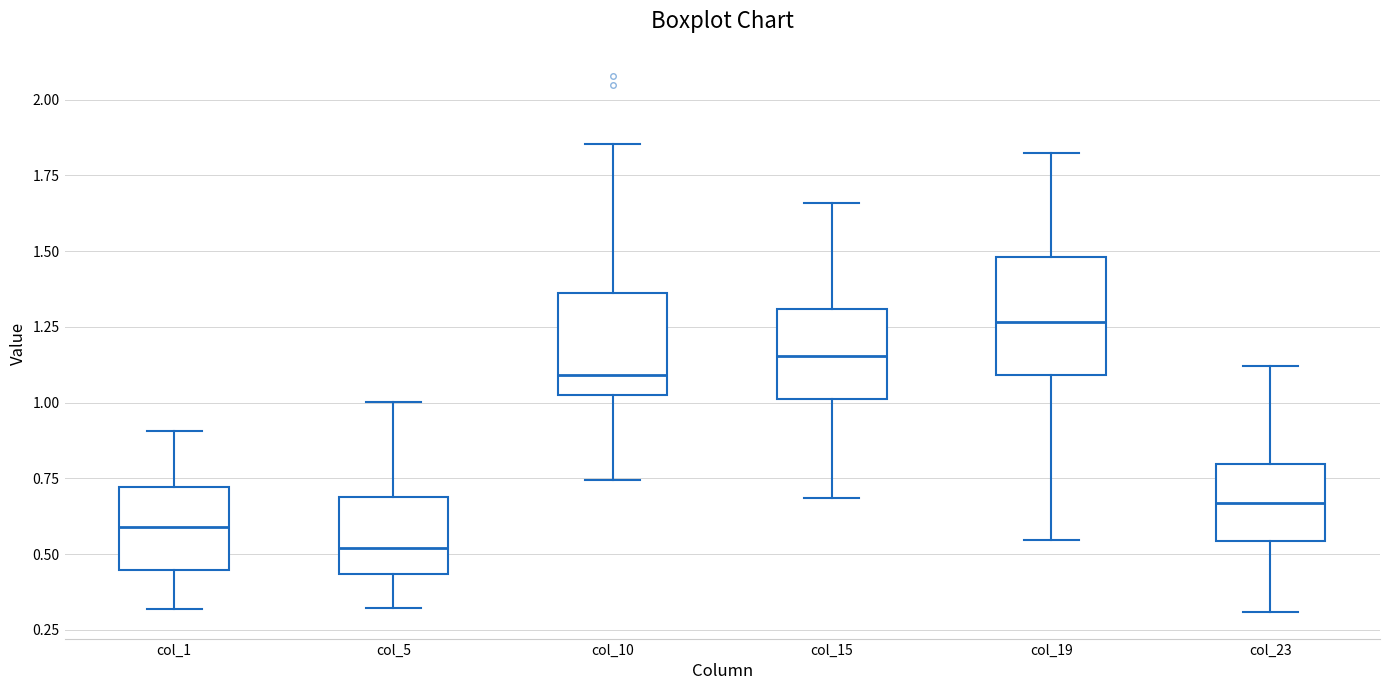

Where is the lower edge of the box for col_15 on the y-axis? The values are not printed on the chart, so give them approximately, as read against the axis.

1.00